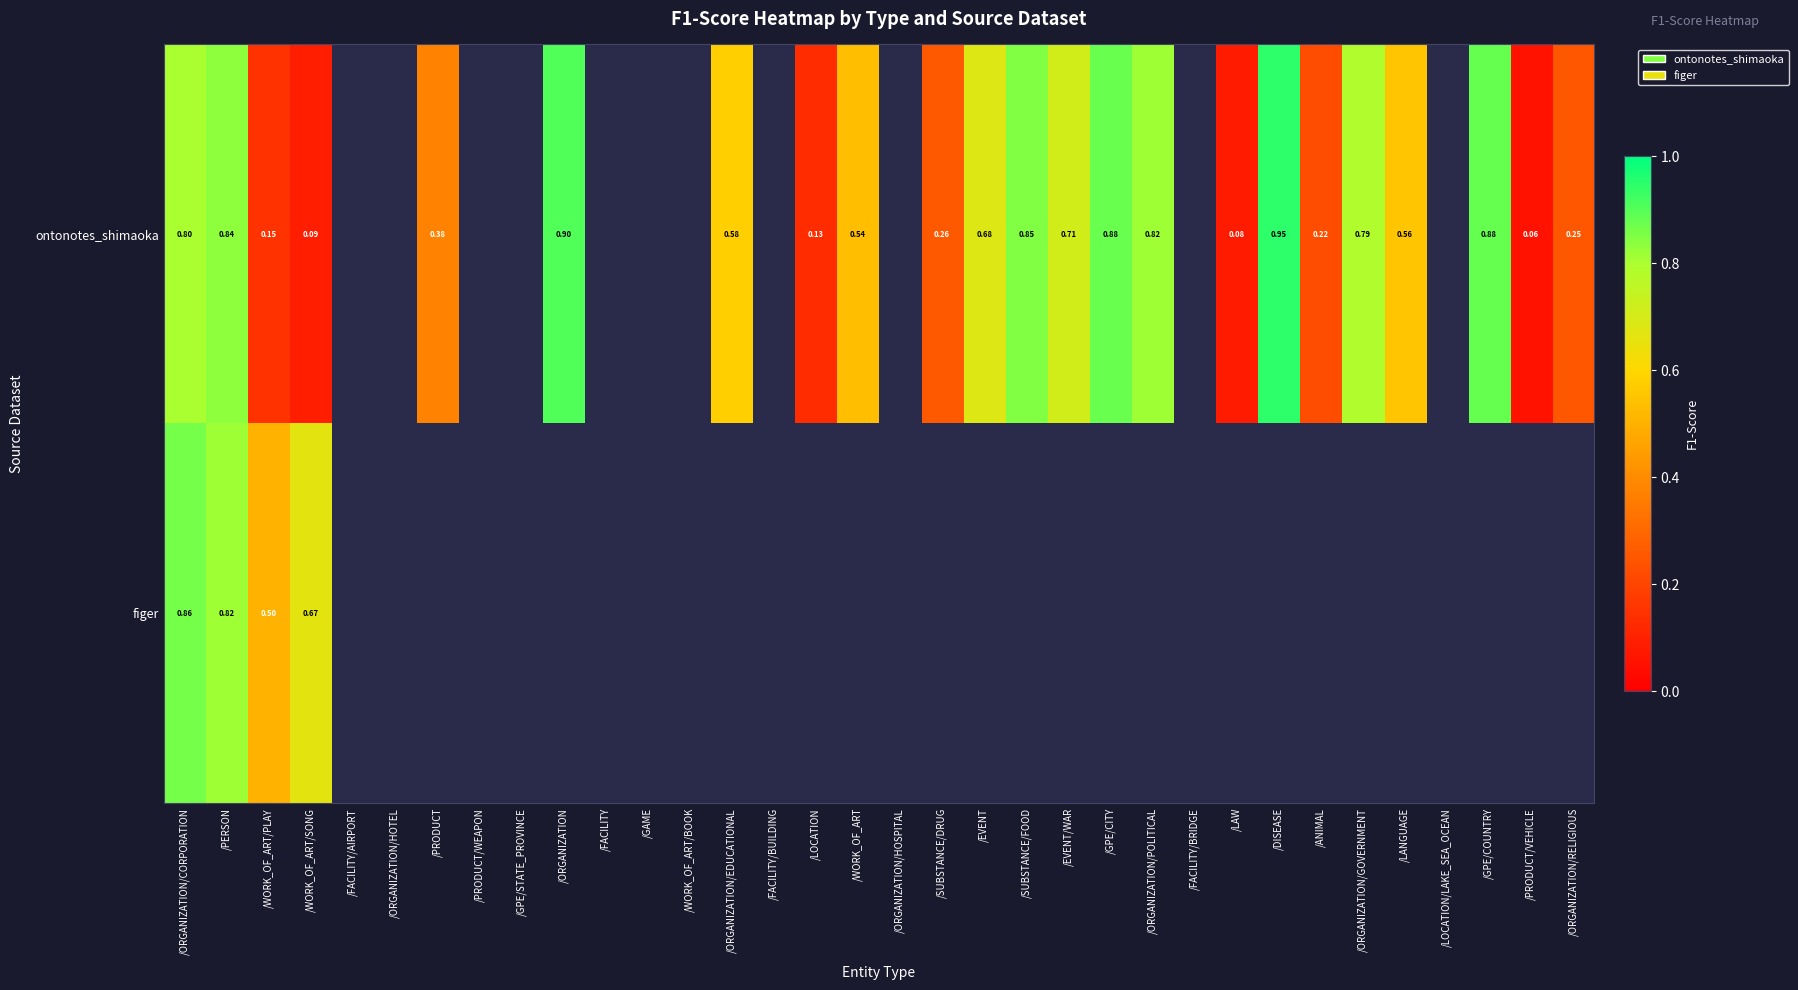

Is the value of ontonotes_shimaoka at /SUBSTANCE/DRUG greater than the value of figer at /PERSON?

No